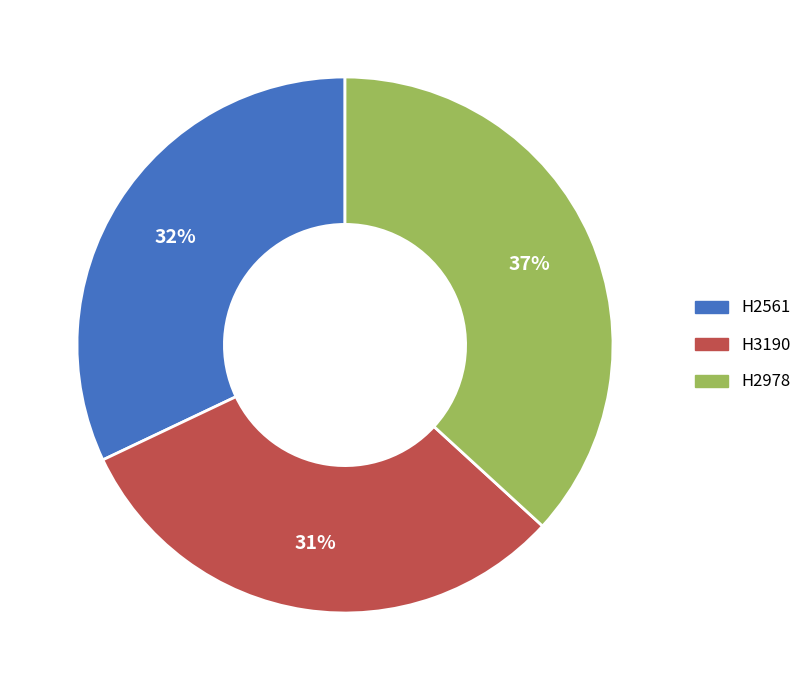

Is it true that H3190 is 23% of the pie?

False